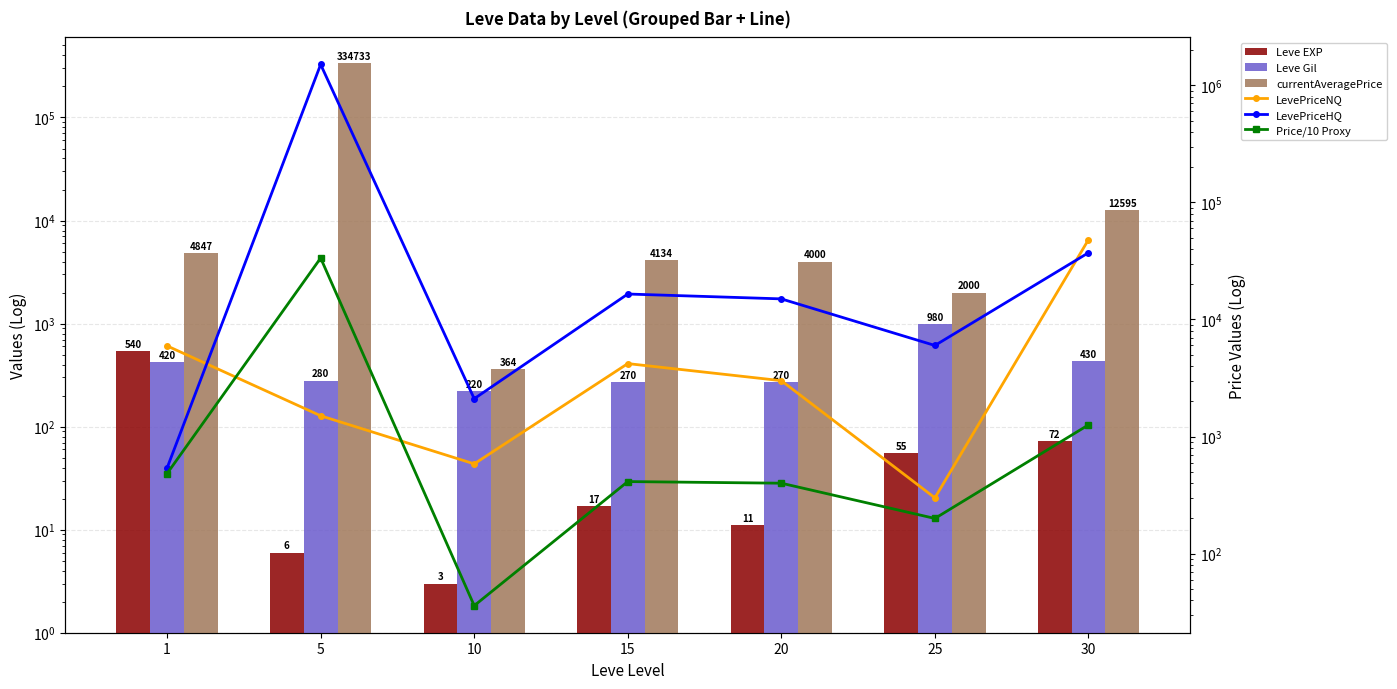

Rank the series by their maximum value, from lowest to highest.

Leve EXP, Leve Gil, Price/10 Proxy, LevePriceNQ, currentAveragePrice, LevePriceHQ